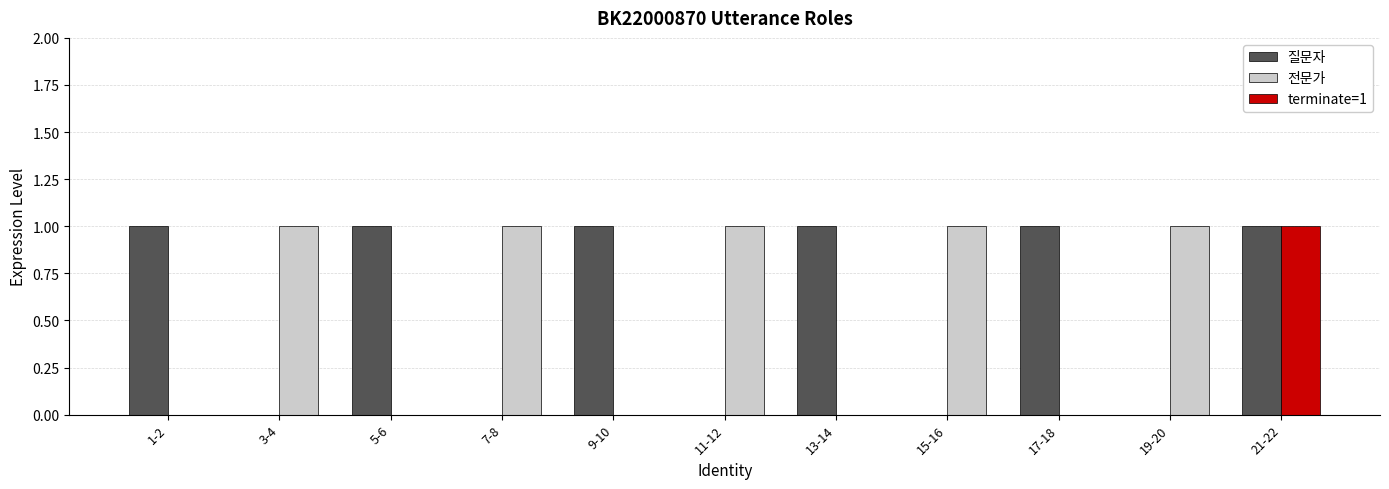

List the labels in order of 질문자 value, largest first.

1-2, 5-6, 9-10, 13-14, 17-18, 21-22, 3-4, 7-8, 11-12, 15-16, 19-20